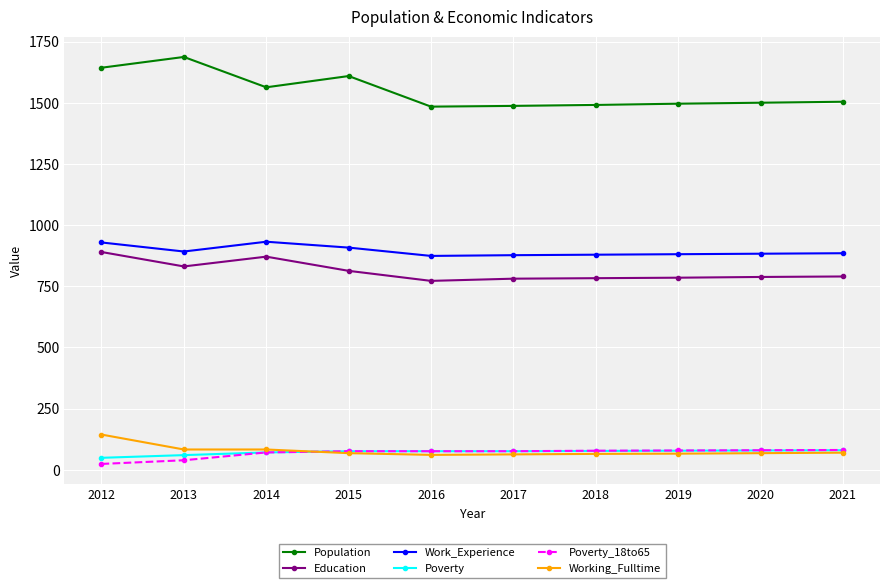

What is the difference between the highest and lowest values at 2021?

1434